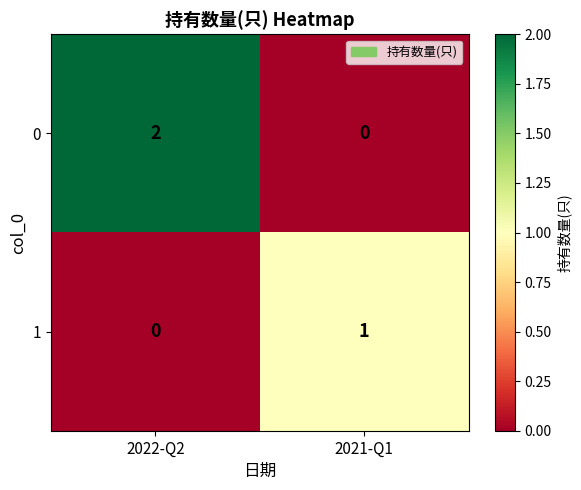

The value of 0 at 2021-Q1 is 0. True or false?

True